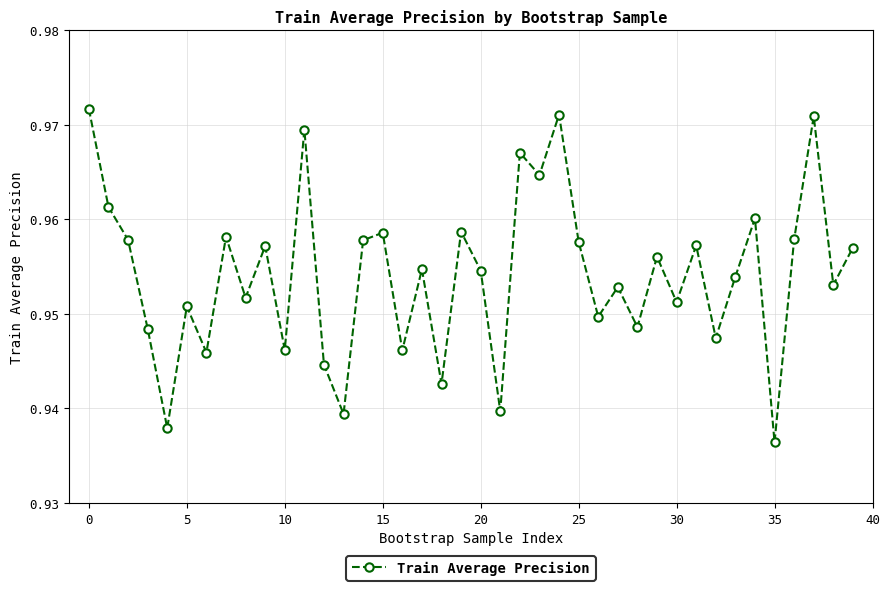

What is the sum of all values?

38.2